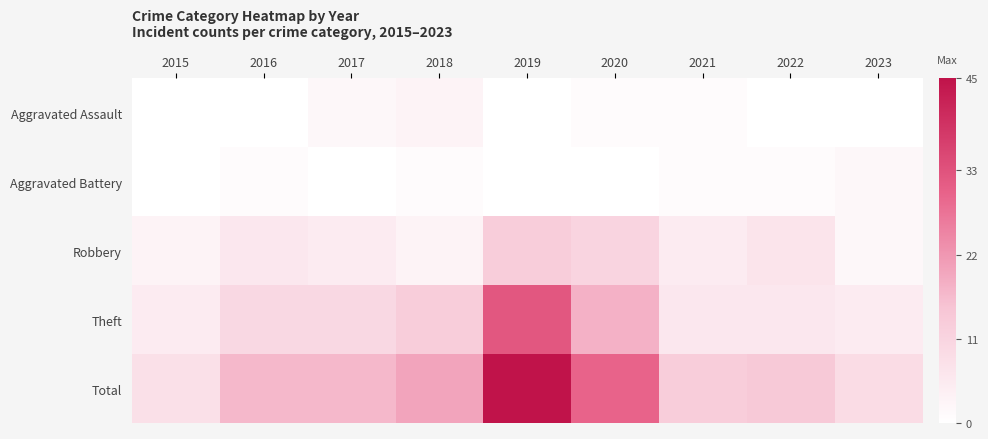

Between 2015 and 2018, which series saw the biggest shift?

Total